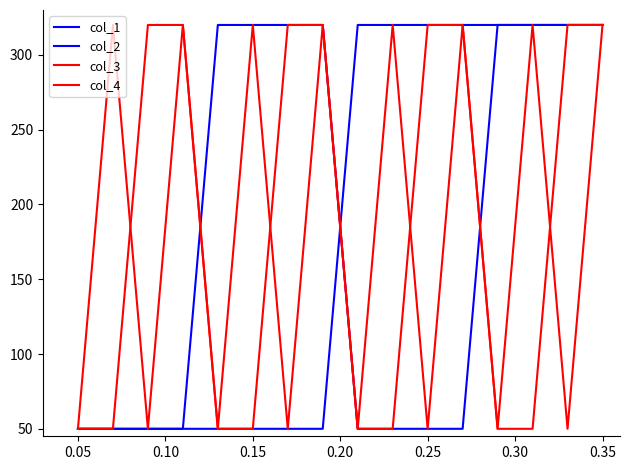

Does the chart have visible grid lines?

No